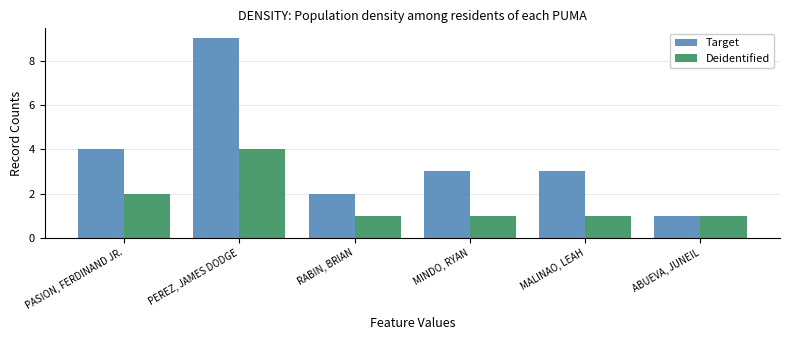

At which label does Target first exceed 3?

PASION, FERDINAND JR.